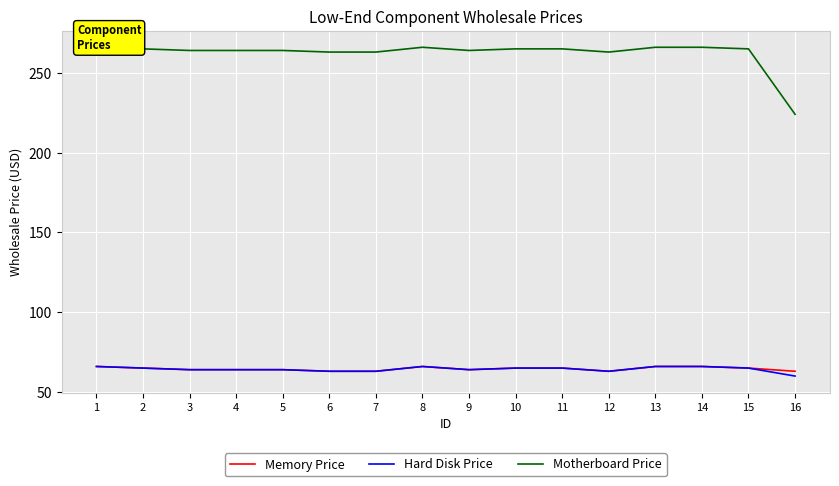

What is the difference between the Memory Price values at 16 and 13?

3